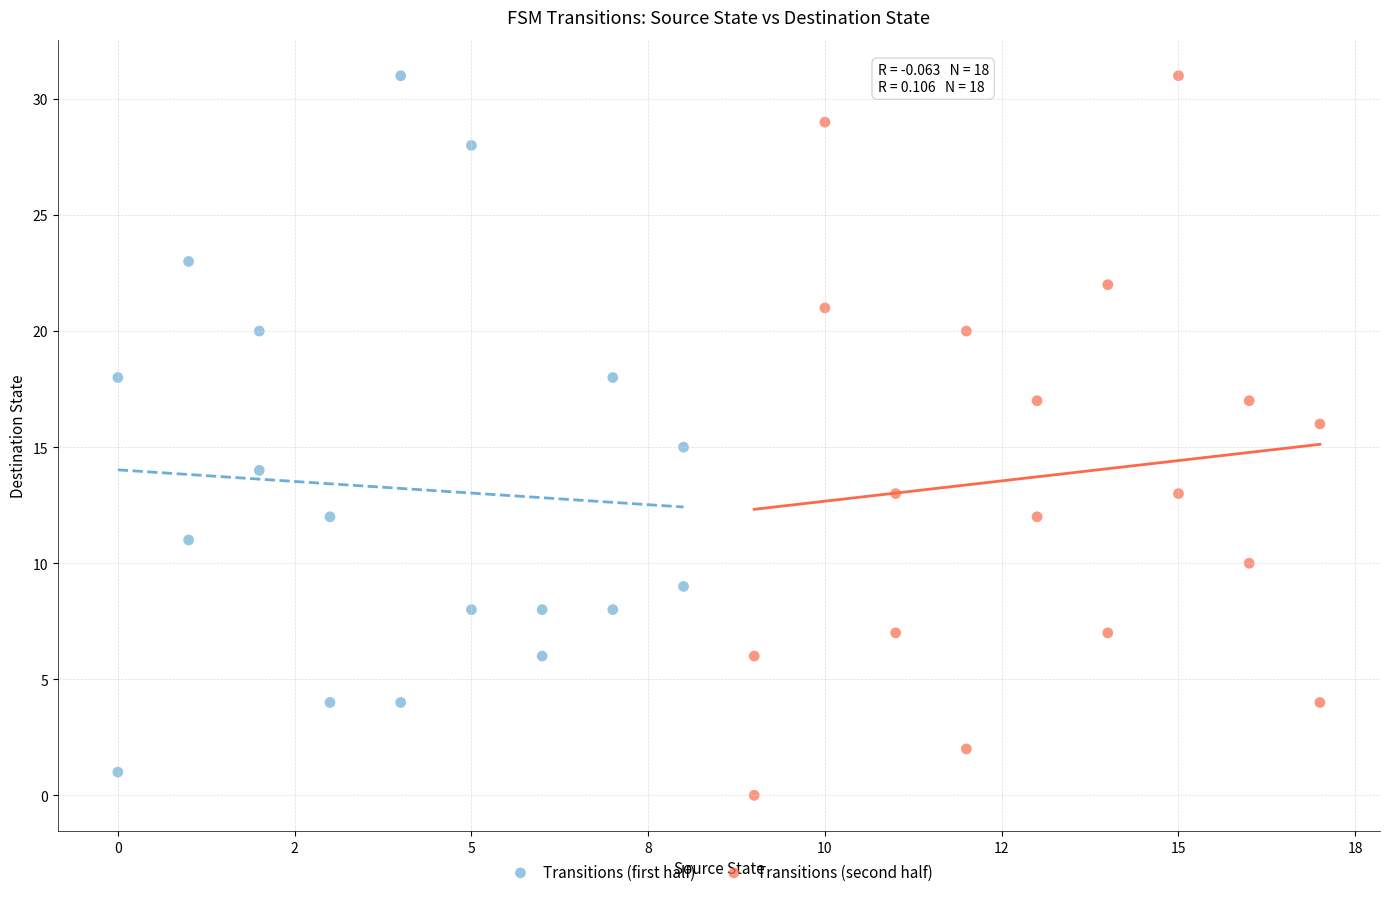

What are all the series names shown in the legend?

Transitions (first half), Transitions (second half)